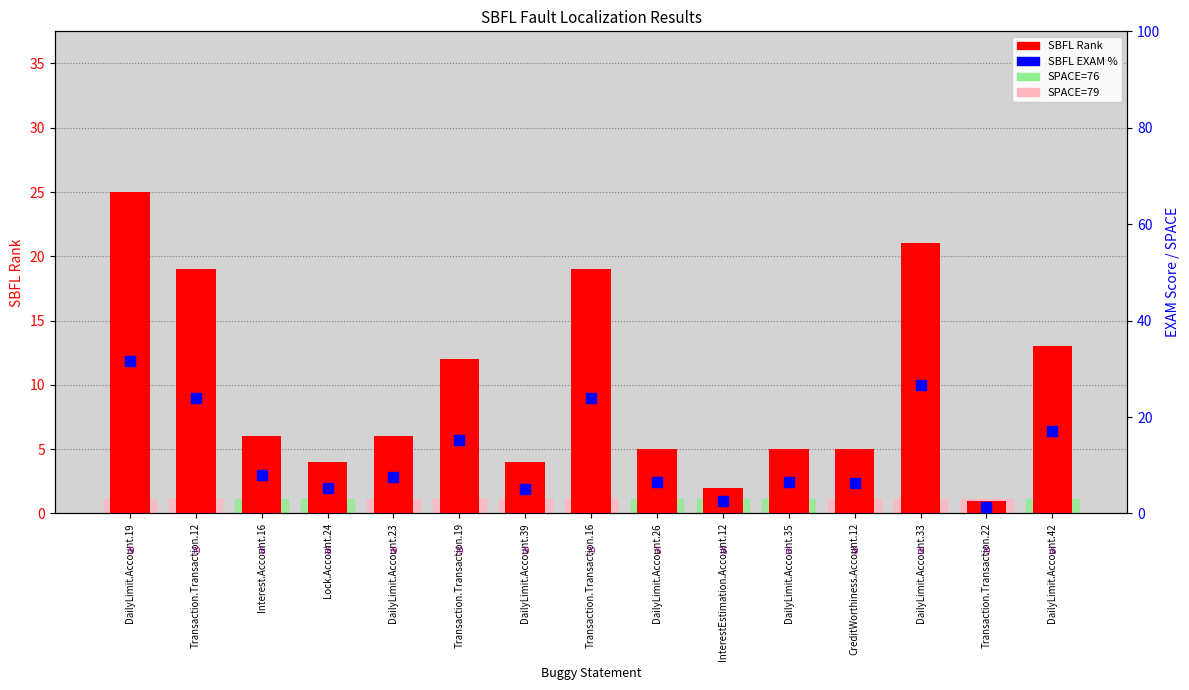

What is the total value across all series at DailyLimit.Account.23?

13.6